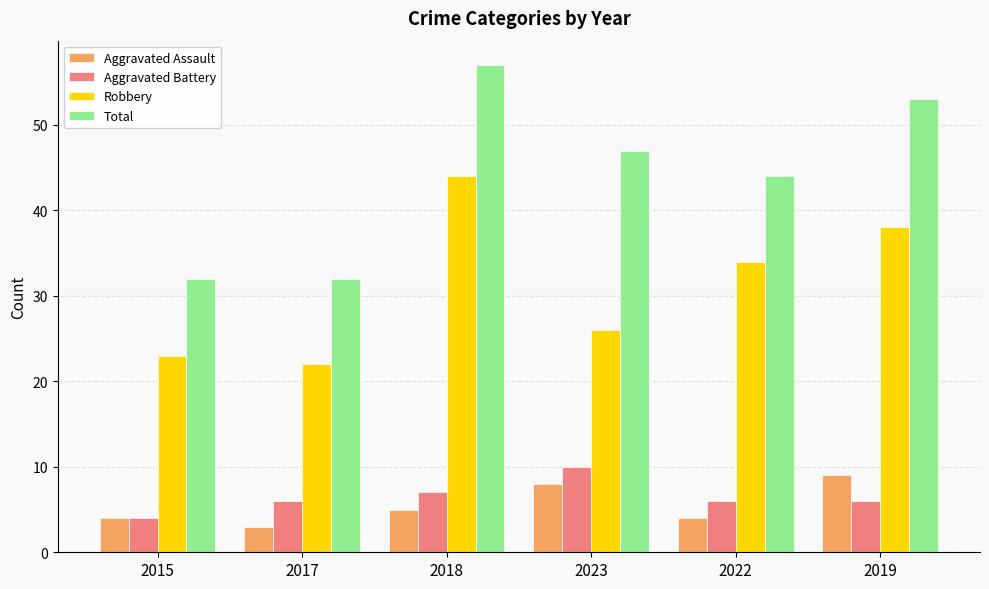

Between 2015 and 2019, which series saw the biggest shift?

Total